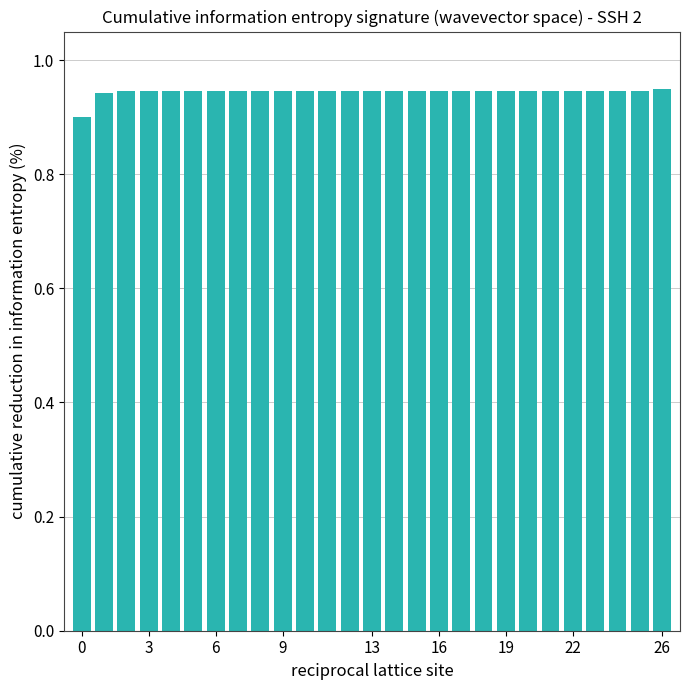

True or false: there are more than 1 points higher than both neighbors.

False